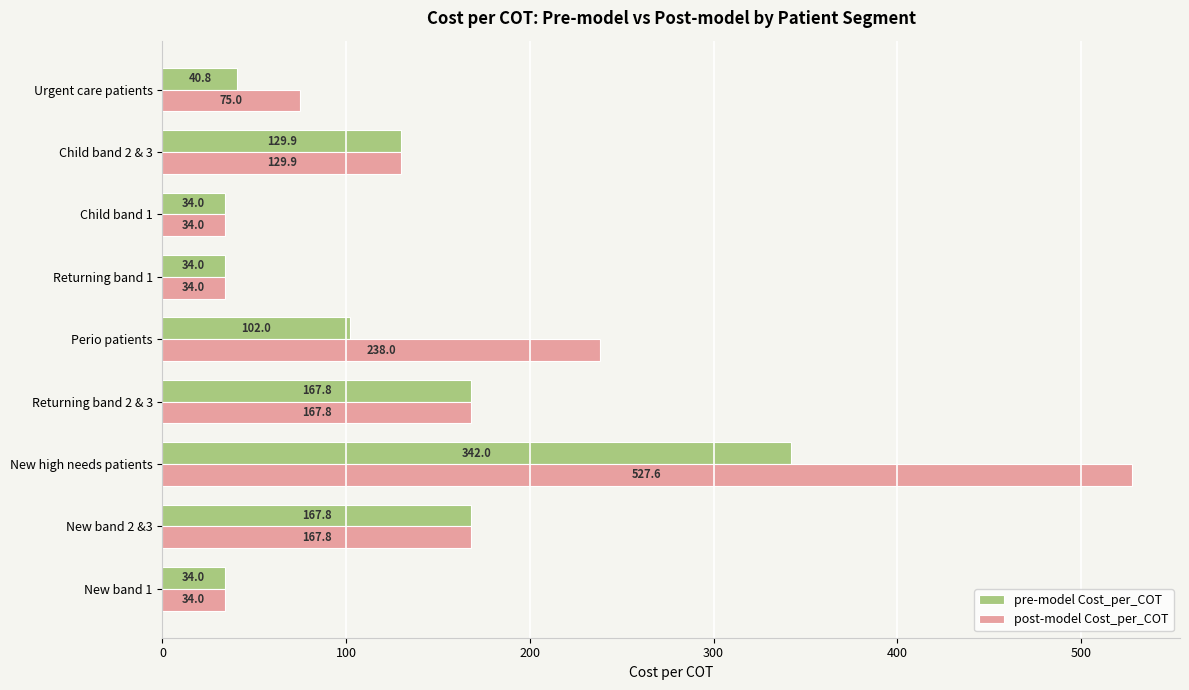

Is the value of post-model Cost_per_COT at Perio patients greater than the value of pre-model Cost_per_COT at New high needs patients?

No